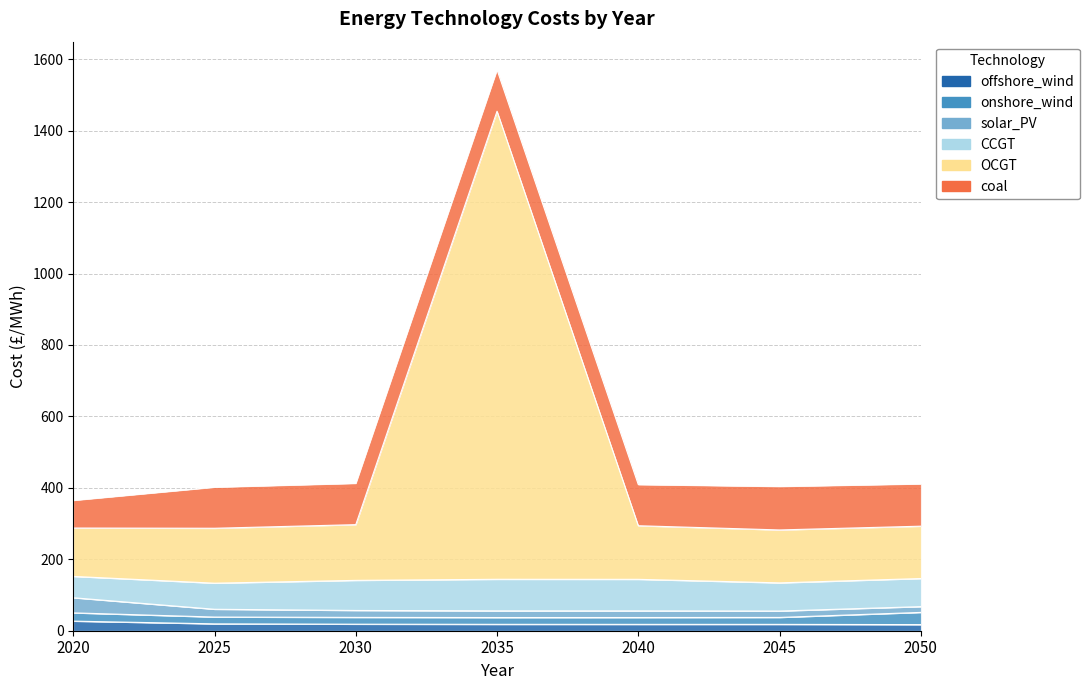

How many lines are shown in the chart?

6